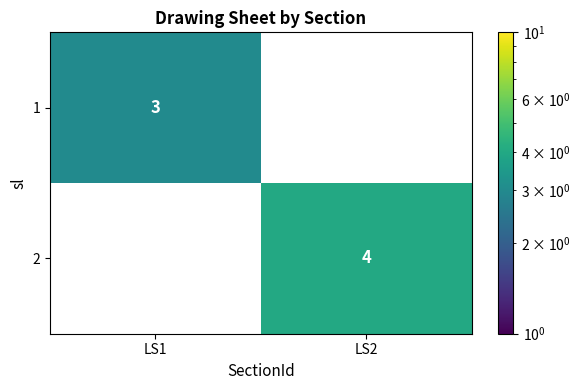

True or false: 2 has a value of 7 at LS2.

False